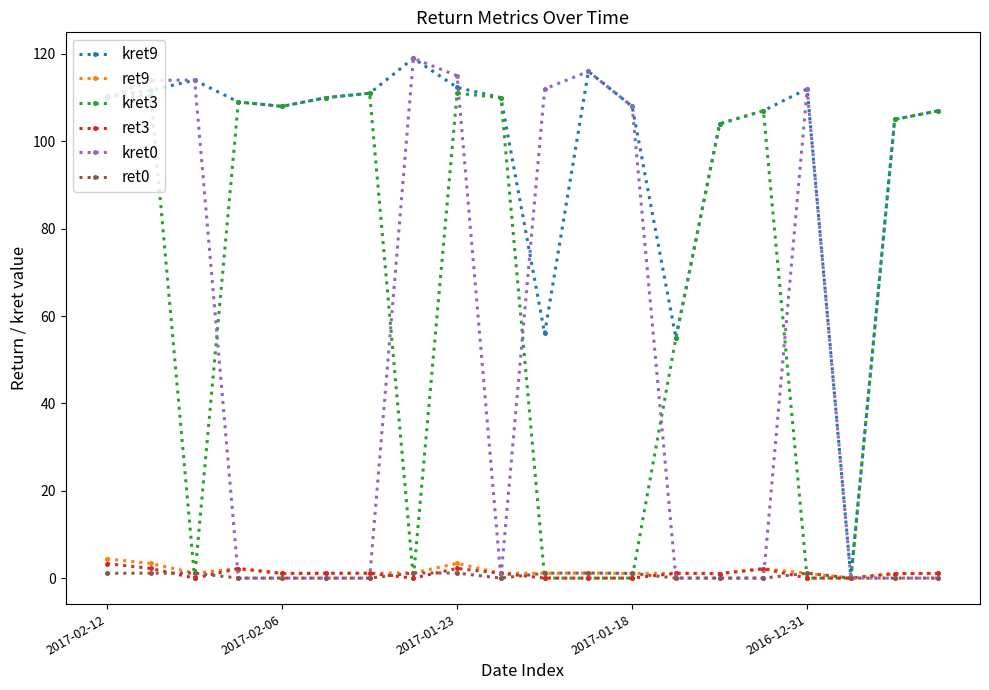

How many lines are shown in the chart?

6